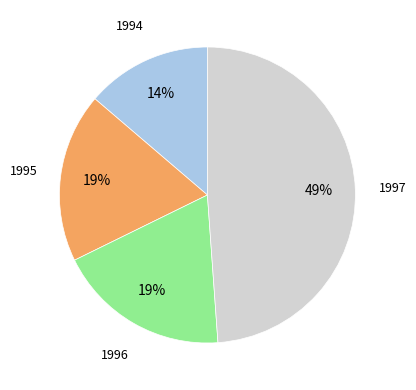

To the nearest percent, what portion does 1995 represent?

19%